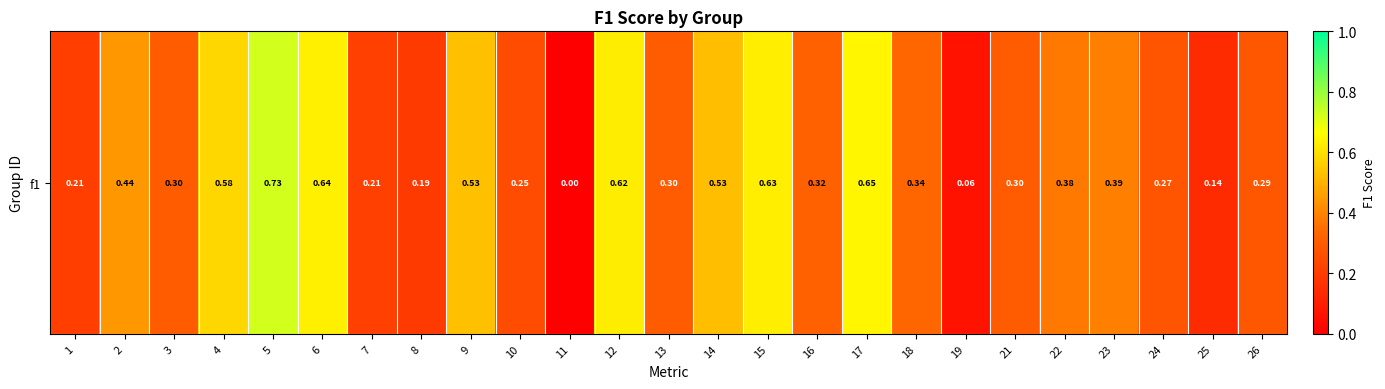

What is the difference between the values at 2 and 16?

0.1